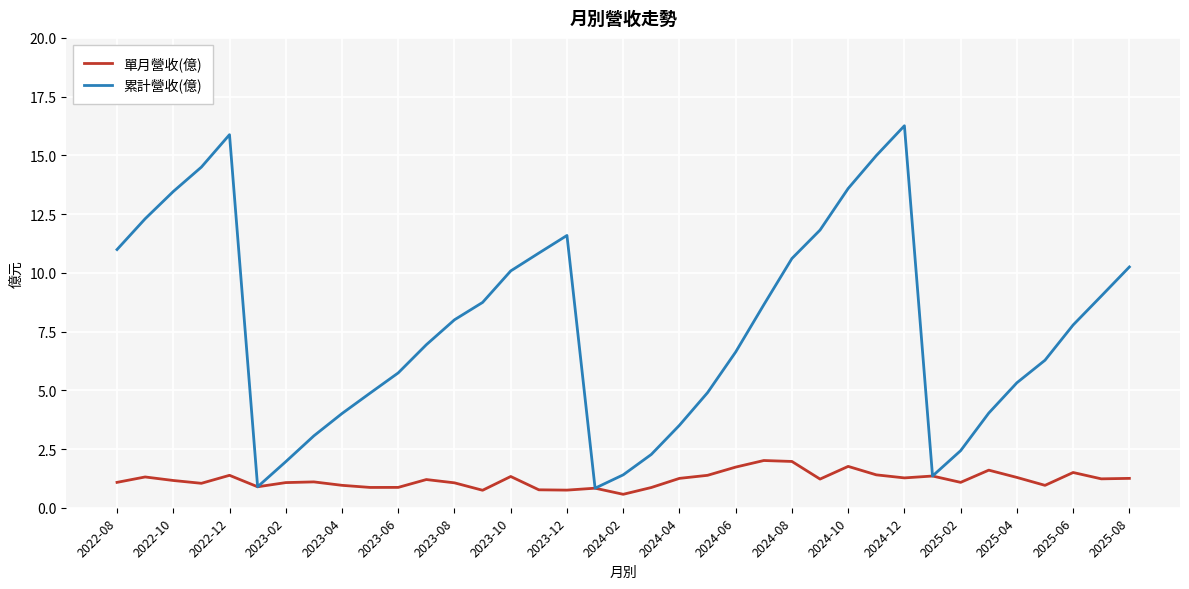

Is this an area chart (filled region under the line)?

No